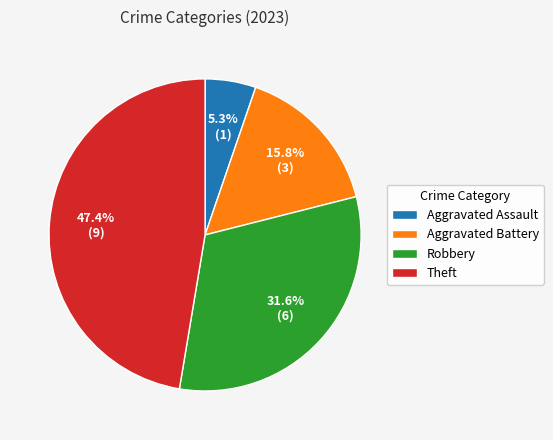

What is the ratio of the value at Aggravated Assault to the value at Aggravated Battery?

0.3